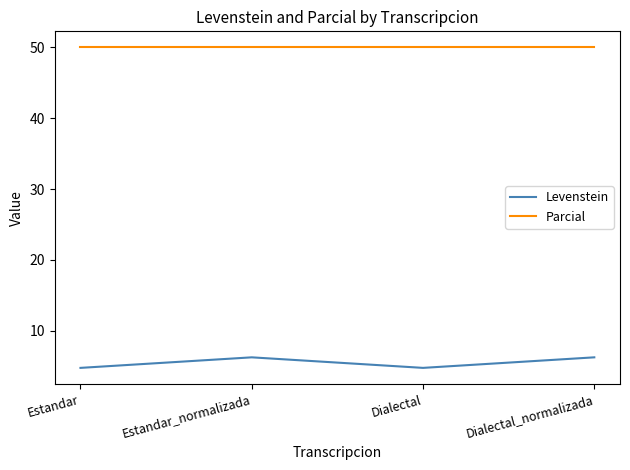

What is the lowest value of the Levenstein series?

4.8